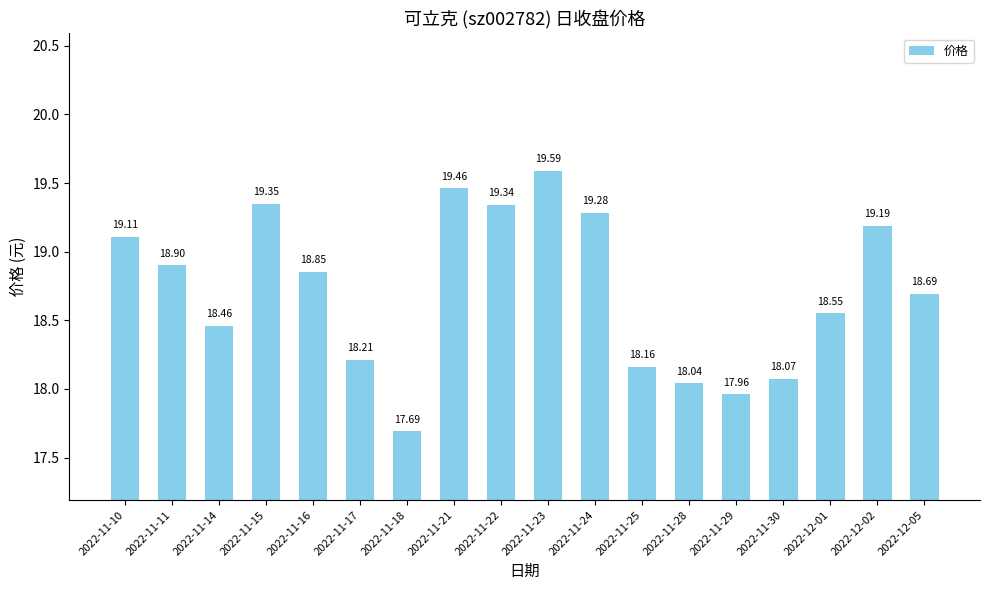

Is it true that the value at 2022-11-11 is 18.9?

True